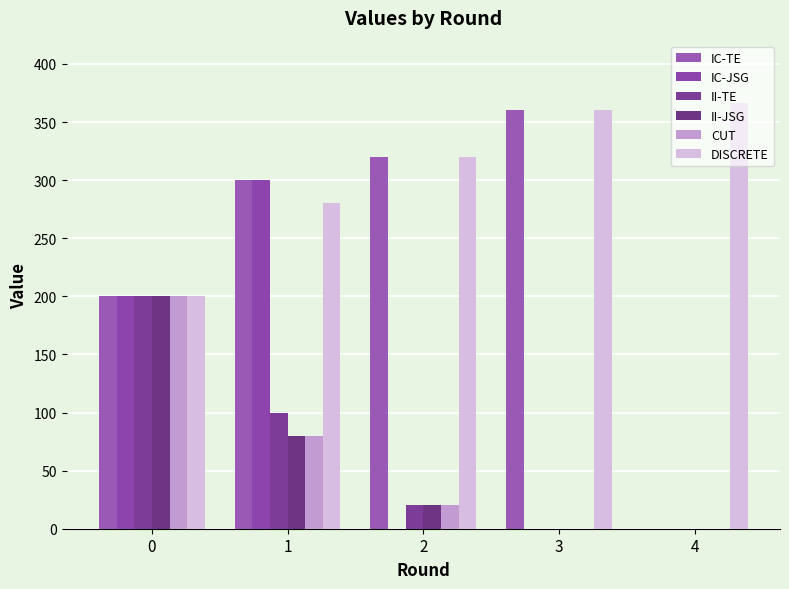

At which category does the chart reach its peak across all series?

4